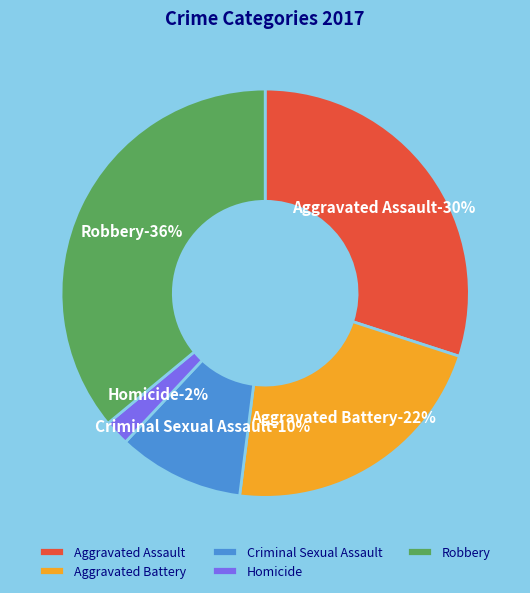

How many segments does this pie chart have?

5